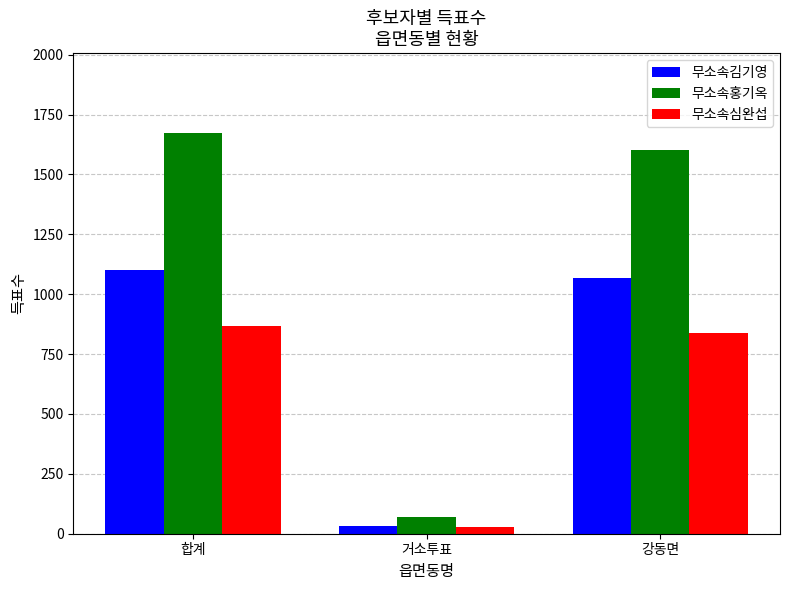

Between 거소투표 and 강동면, which series saw the biggest shift?

무소속홍기옥